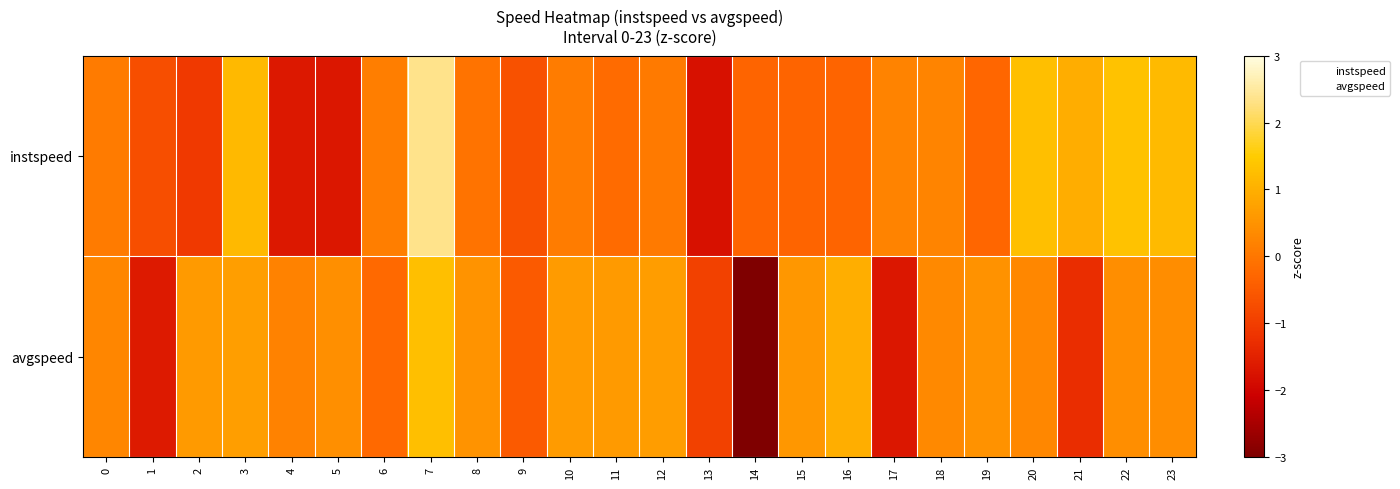

Between 3 and 11, which series saw the biggest shift?

instspeed